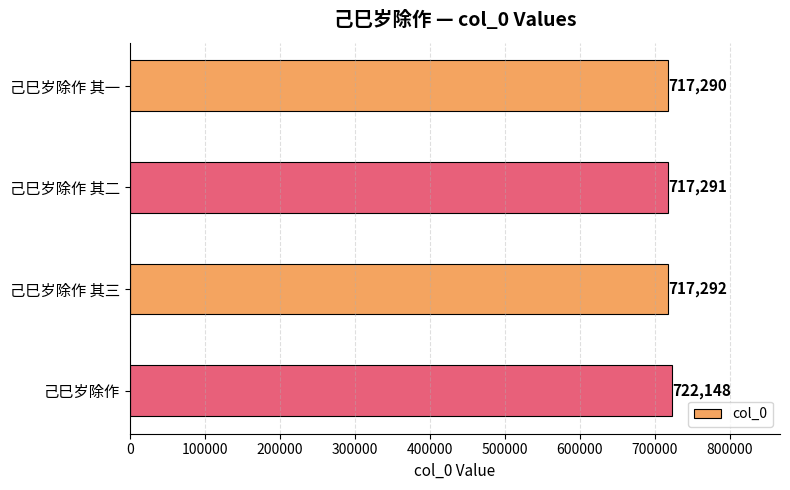

The value at 己巳岁除作 其三 is 717292. True or false?

True